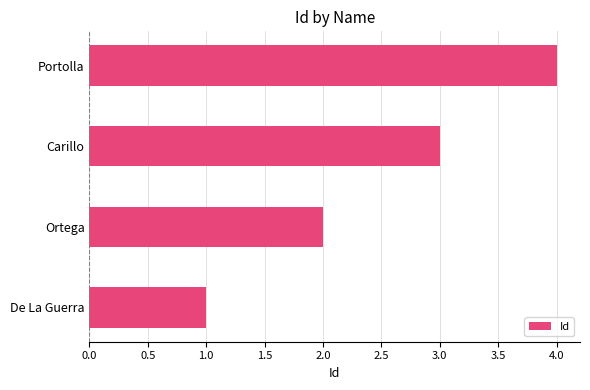

Rank the categories by value from lowest to highest.

De La Guerra, Ortega, Carillo, Portolla